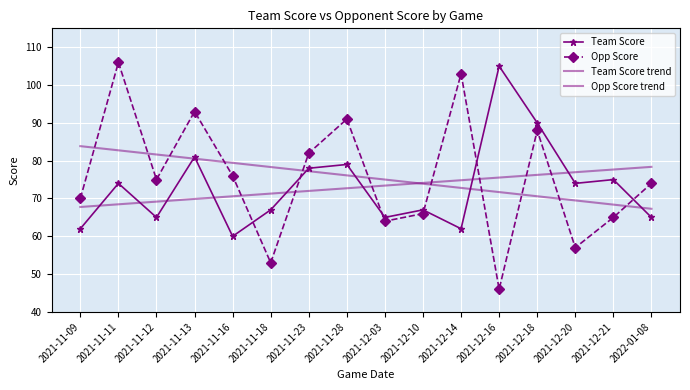

At which label does Opp Score reach its peak?

2021-11-11